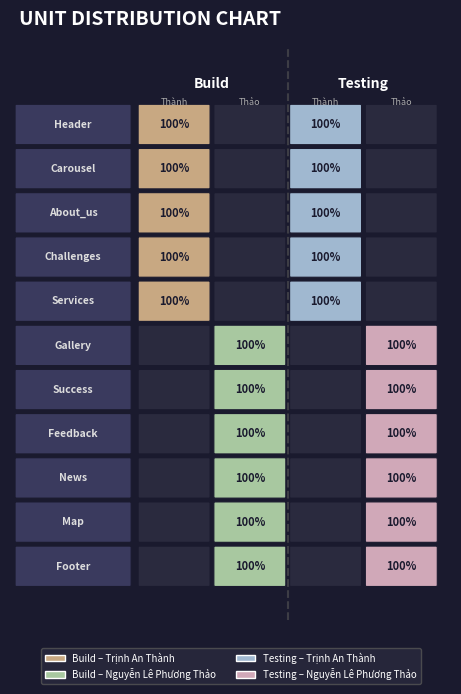

What is the sum of the Nguyễn Lê Phương Thảo values at Challenges and News?

1